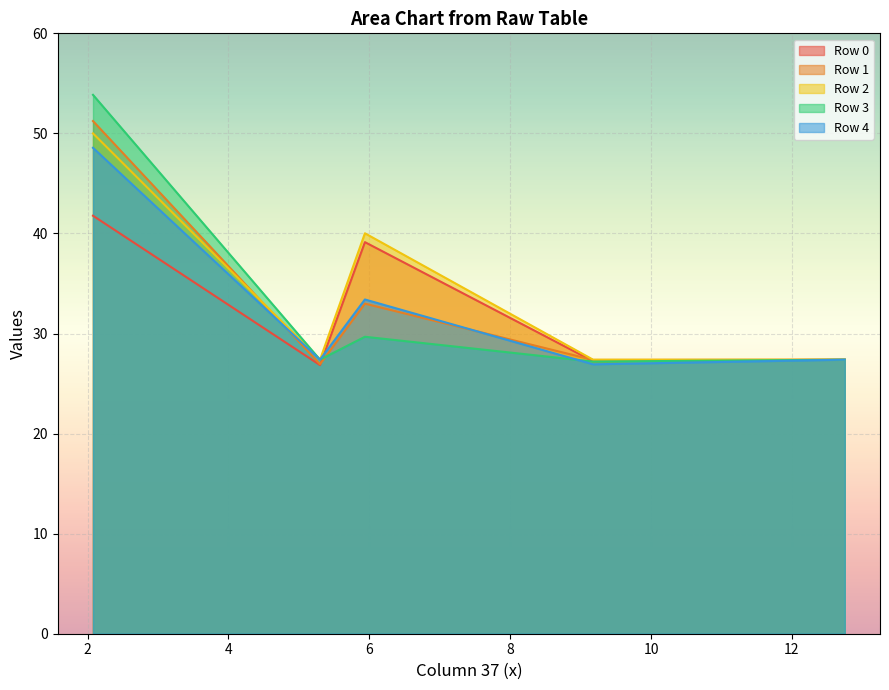

True or false: Row 0 and Row 2 intersect in this chart.

False